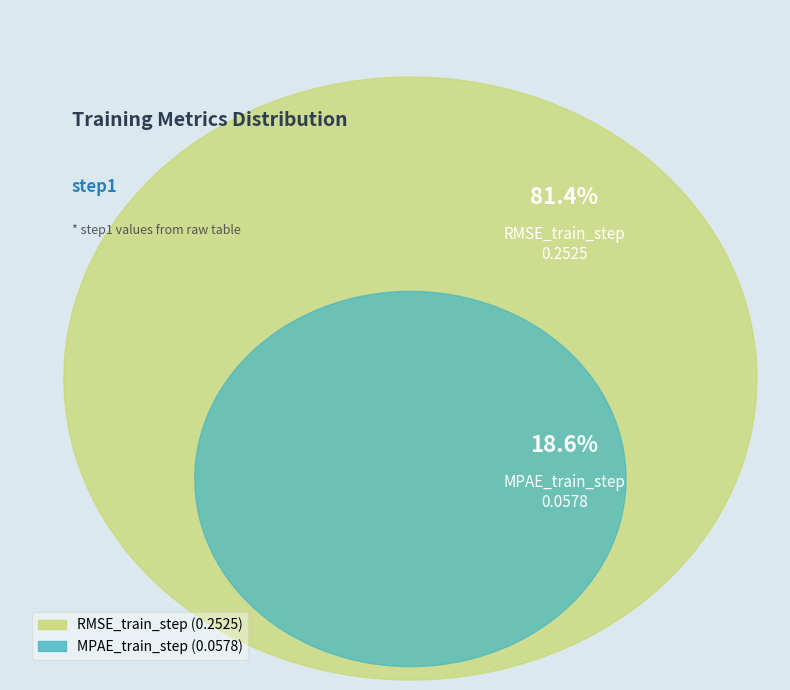

What is the change in value from MPAE_train_step to RMSE_train_step?

+0.2